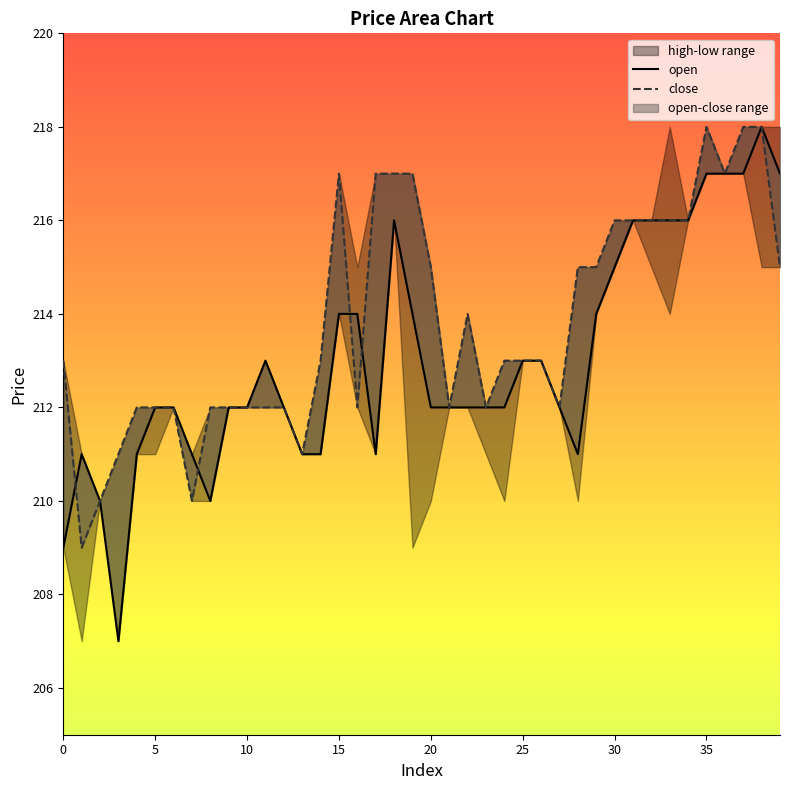

At which label does open first exceed 212?

11